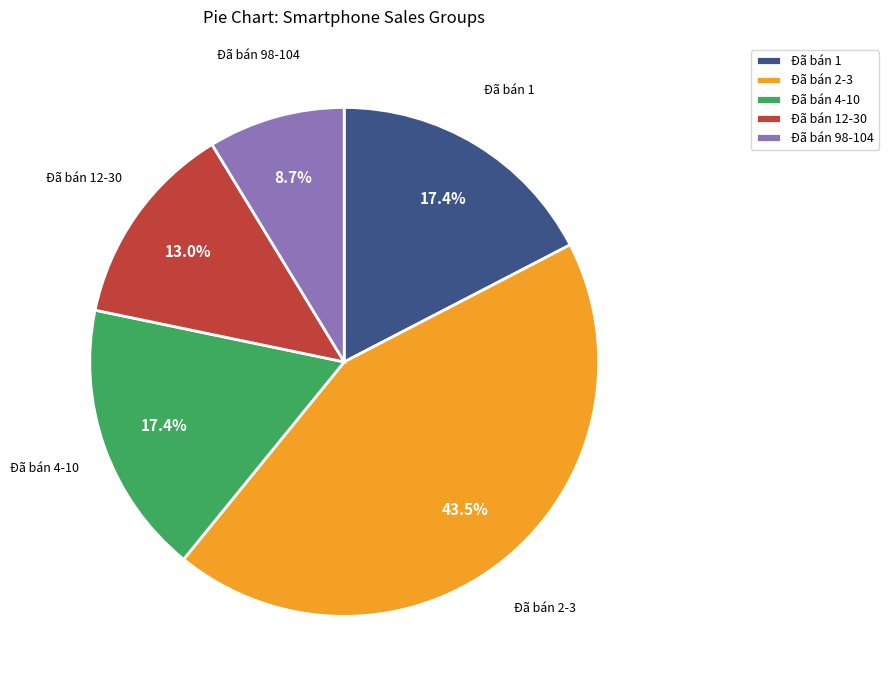

What is the largest slice in the pie chart?

Đã bán 2-3